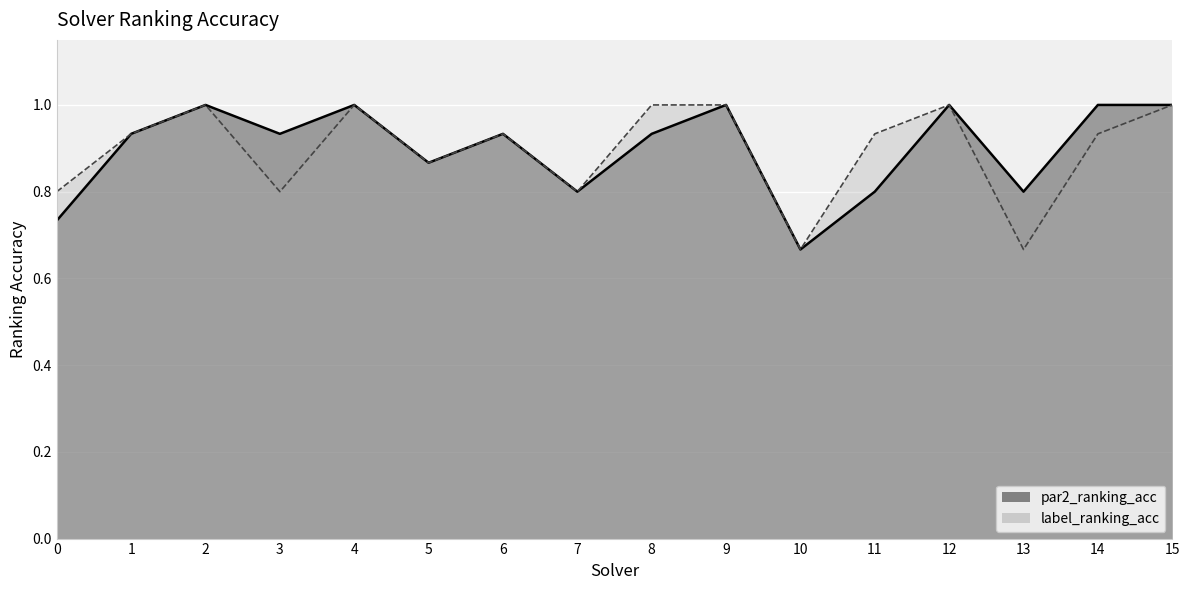

At which category is the sum across all series the highest?

2